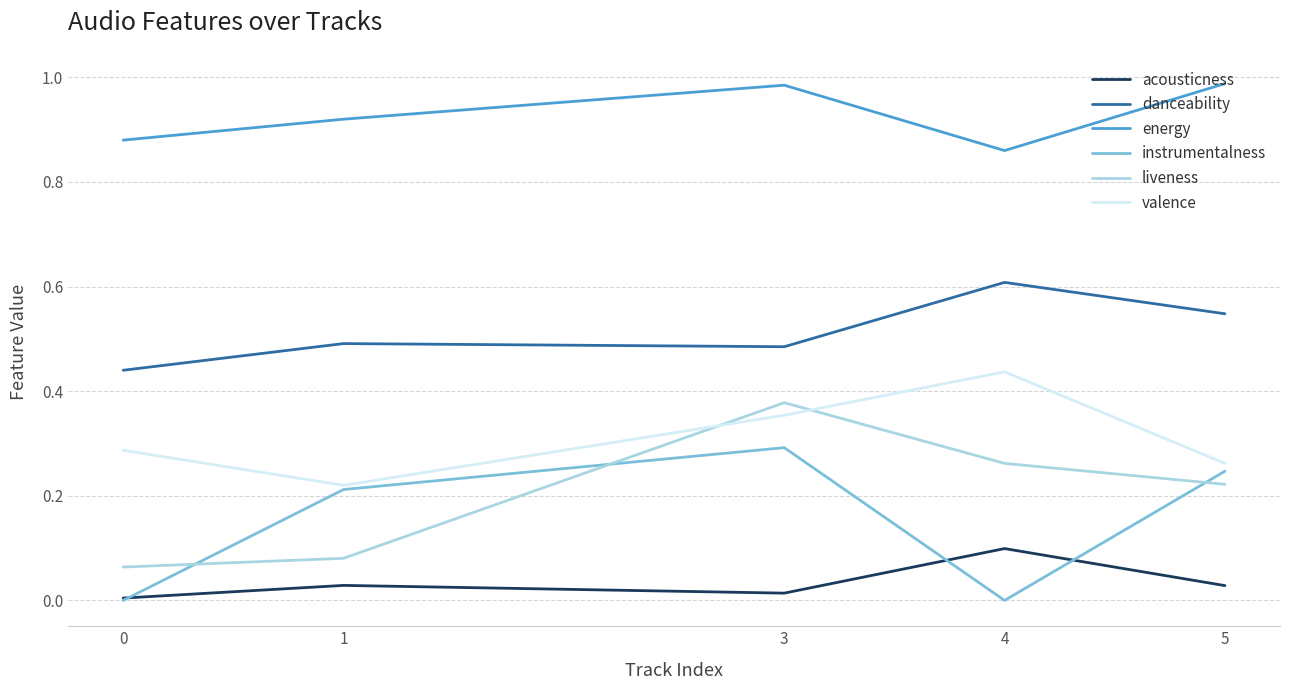

After their last crossing, which series has the higher values: valence or liveness?

valence